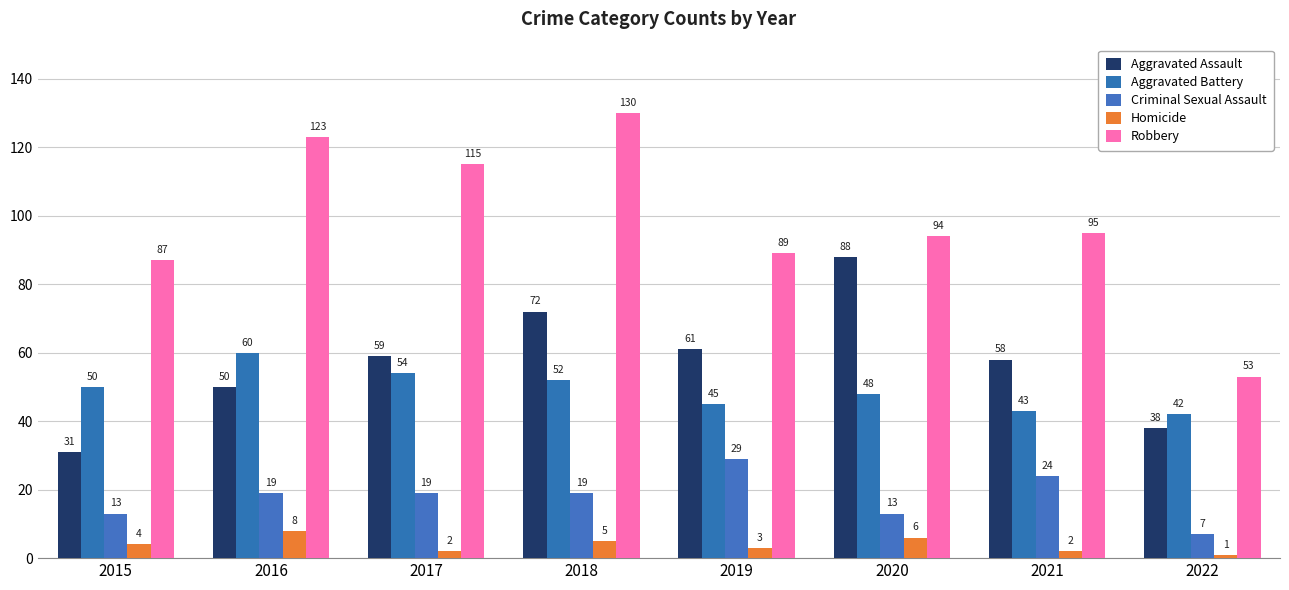

How many bars are there in total?

40